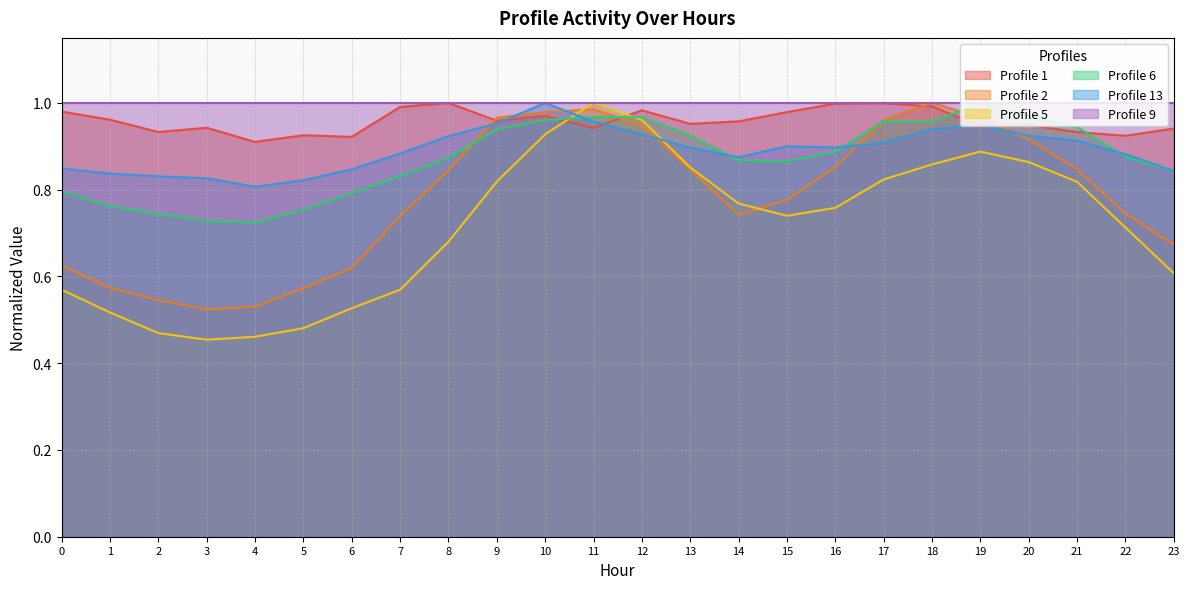

Is the value of Profile 5 at 21 greater than the value of Profile 6 at 12?

No